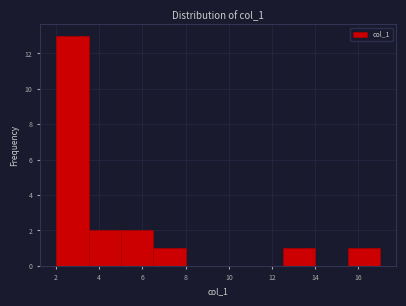

Reading left to right, transcribe this chart: for each bar, give the range it covers on the x-axis and its height. Neither the bar edges nor the heights are printed on the chart, so give them approximately, as read against the axes.

2.0 to 3.5: 13
3.5 to 5.0: 2
5.0 to 6.5: 2
6.5 to 8.0: 1
8.0 to 9.5: 0
9.5 to 11.0: 0
11.0 to 12.5: 0
12.5 to 14.0: 1
14.0 to 15.5: 0
15.5 to 17.0: 1